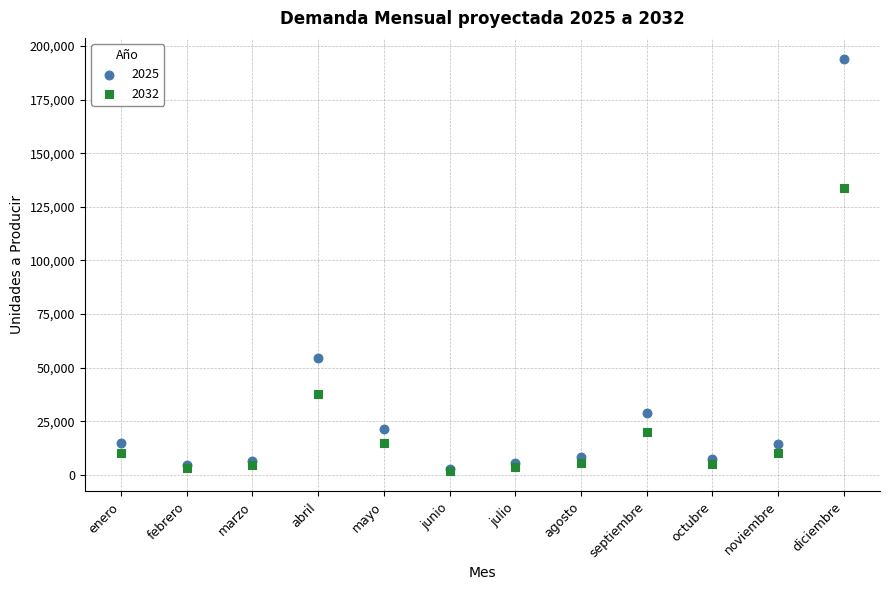

Which series reaches the maximum Y coordinate?

2025